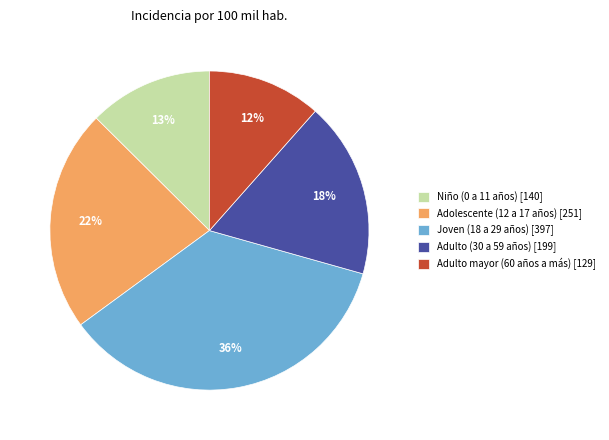

Does any single category account for the majority?

No